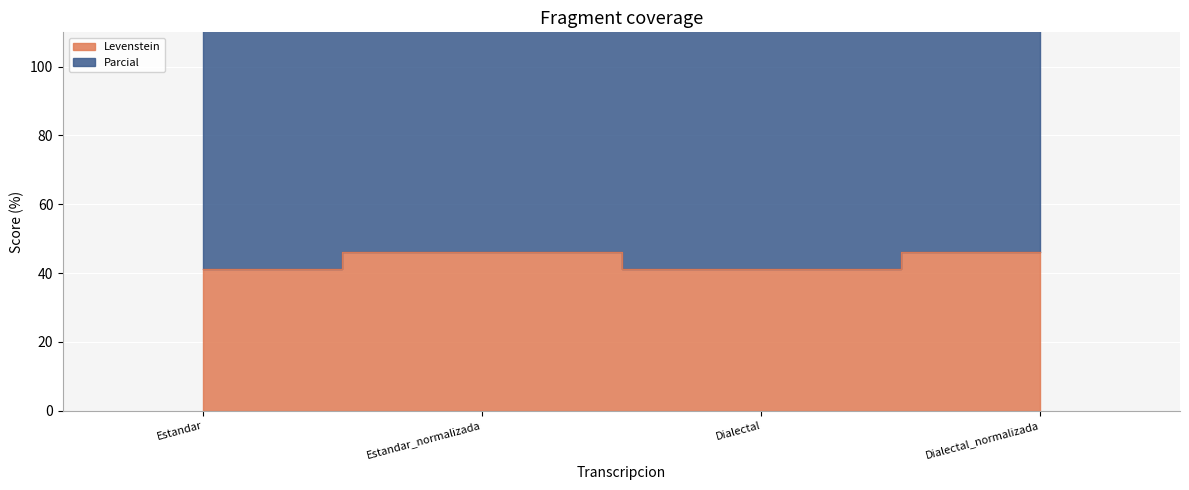

True or false: Levenstein and Parcial intersect in this chart.

False